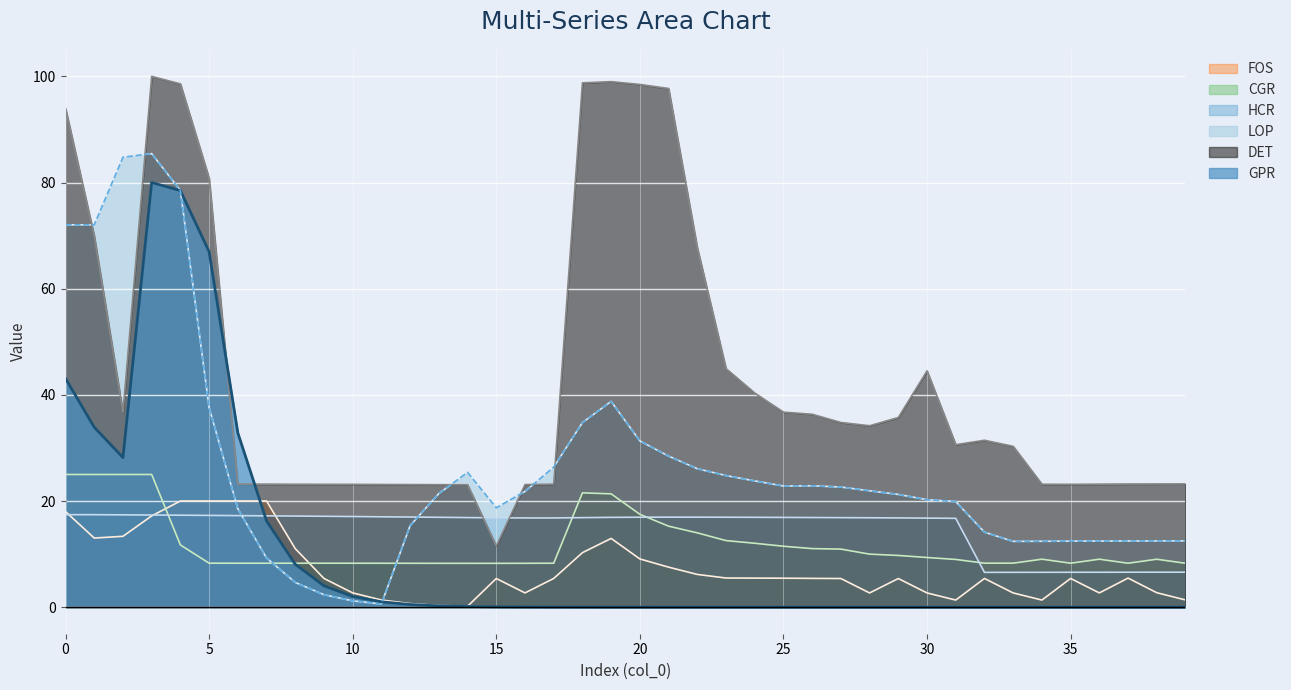

At which category does the chart reach its peak across all series?

3